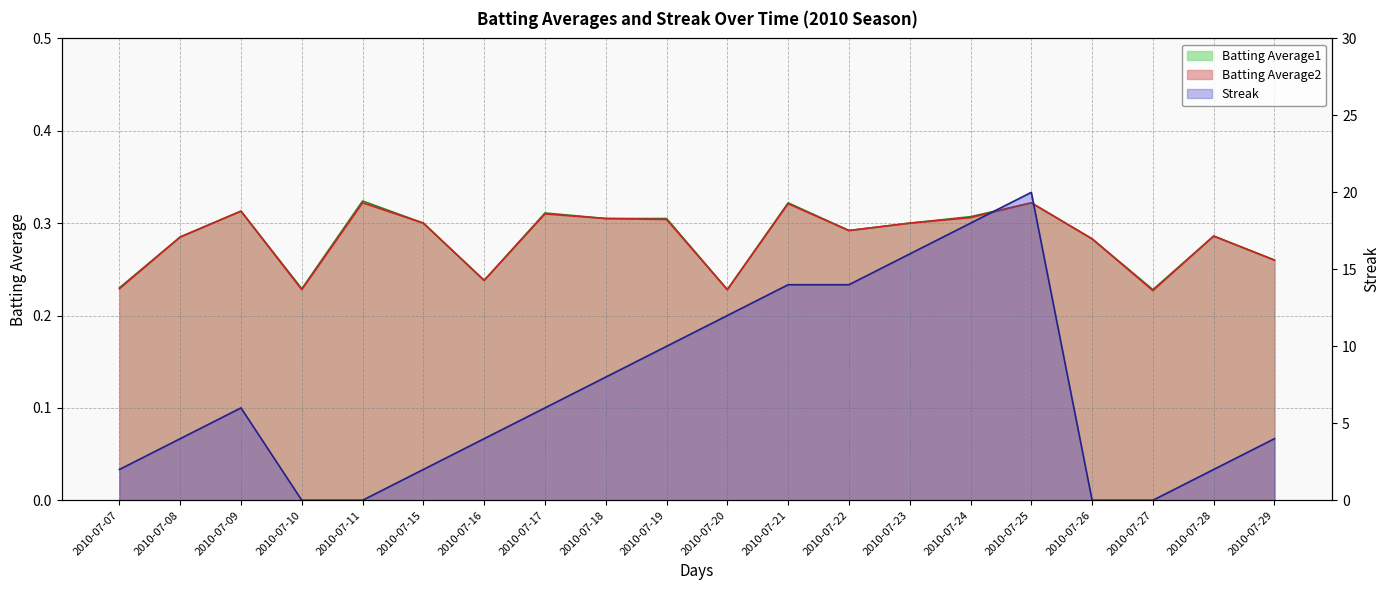

What is the highest value of the Streak series?

20.0